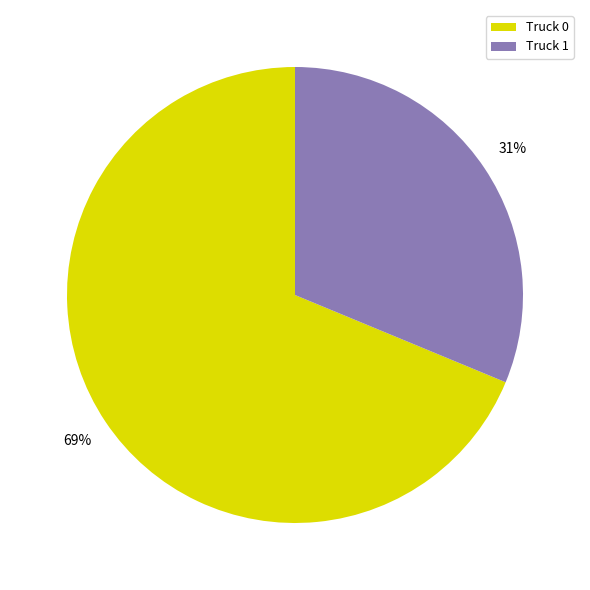

Which has a higher value, Truck 0 or Truck 1?

Truck 0